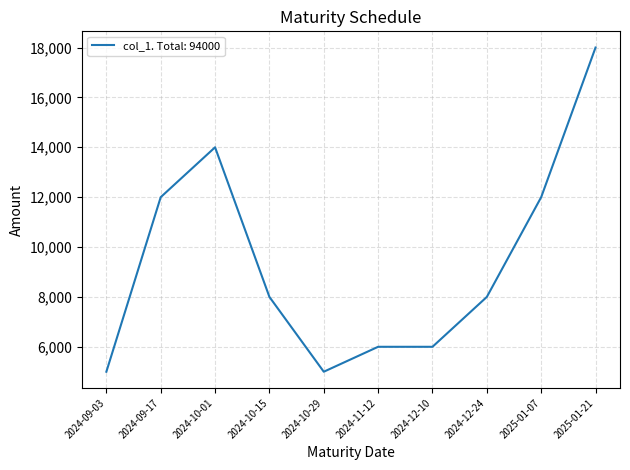

Reading left to right, transcribe all the data shown in this chart.

2024-09-03=5000	2024-09-17=12000	2024-10-01=14000	2024-10-15=8000	2024-10-29=5000	2024-11-12=6000	2024-12-10=6000	2024-12-24=8000	2025-01-07=12000	2025-01-21=18000